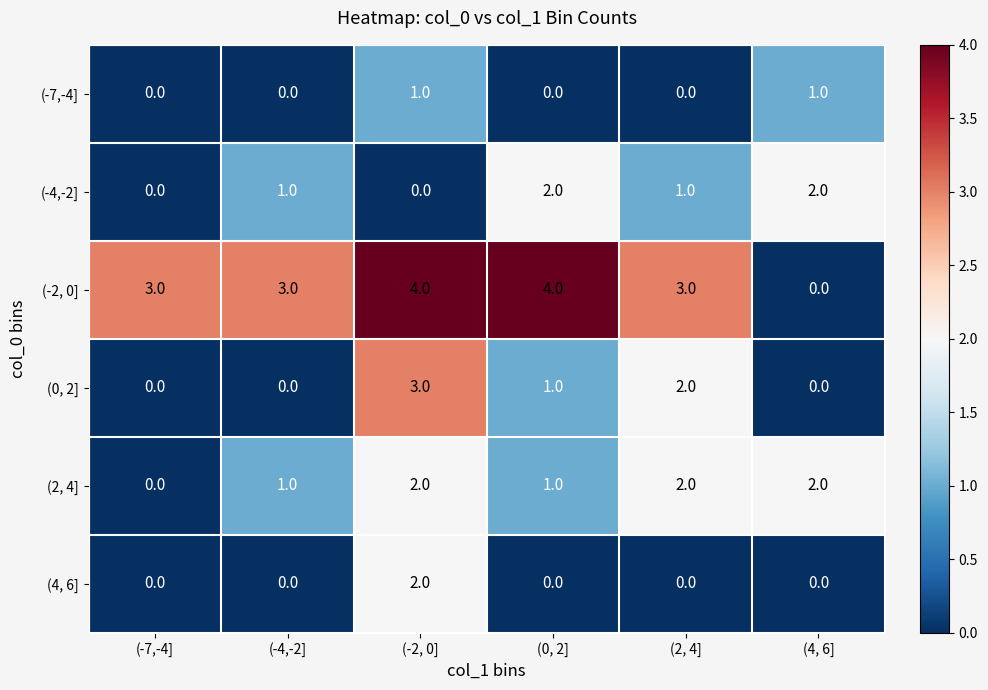

The value of (4, 6] at (0, 2] is 1. True or false?

False